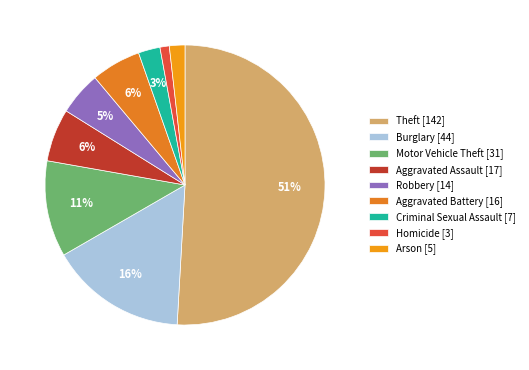

True or false: Homicide accounts for 1% of the total.

True